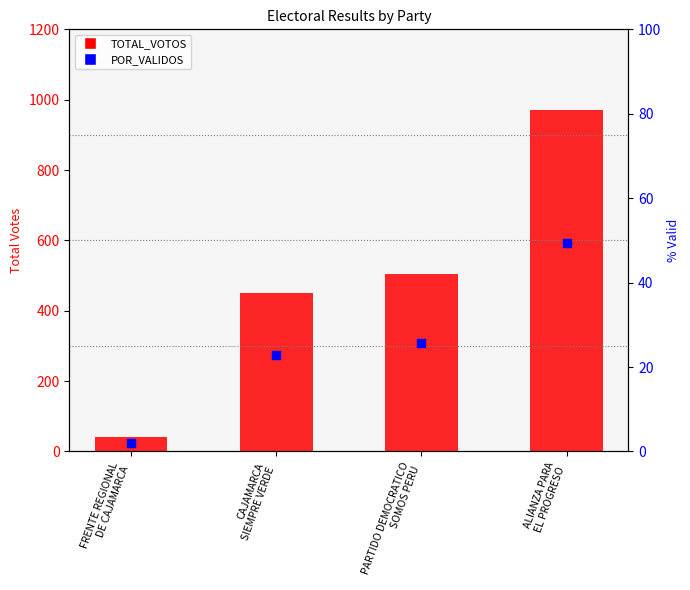

Which series has the largest total across all categories?

TOTAL_VOTOS